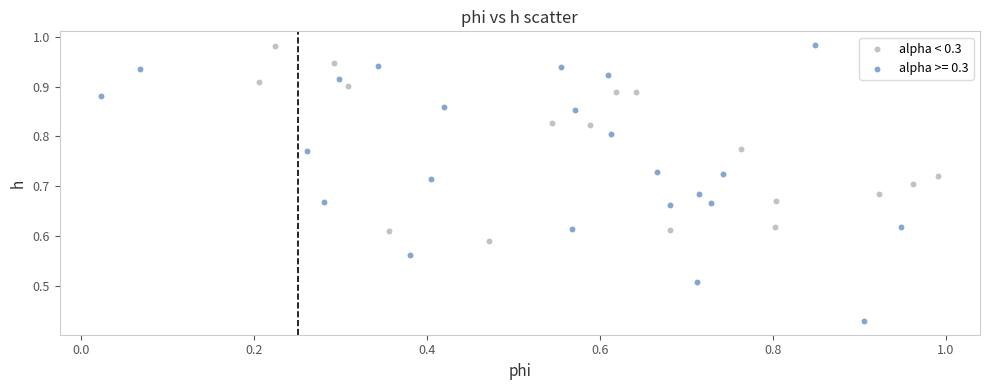

Which series contains the lowest Y value?

alpha >= 0.3